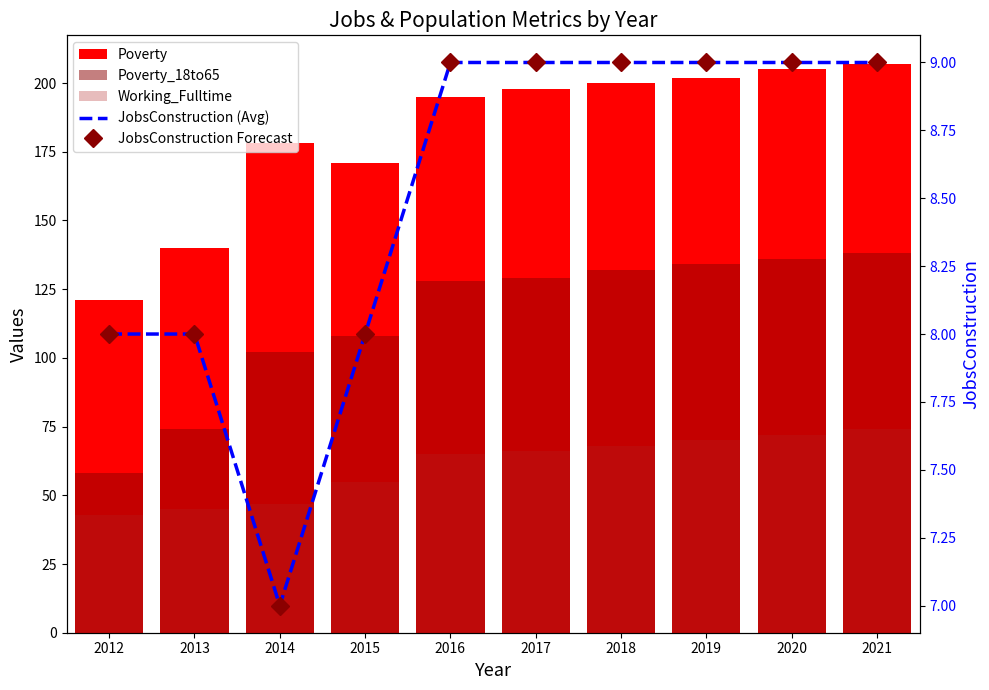

Which category has the highest value in the Poverty series?

2021